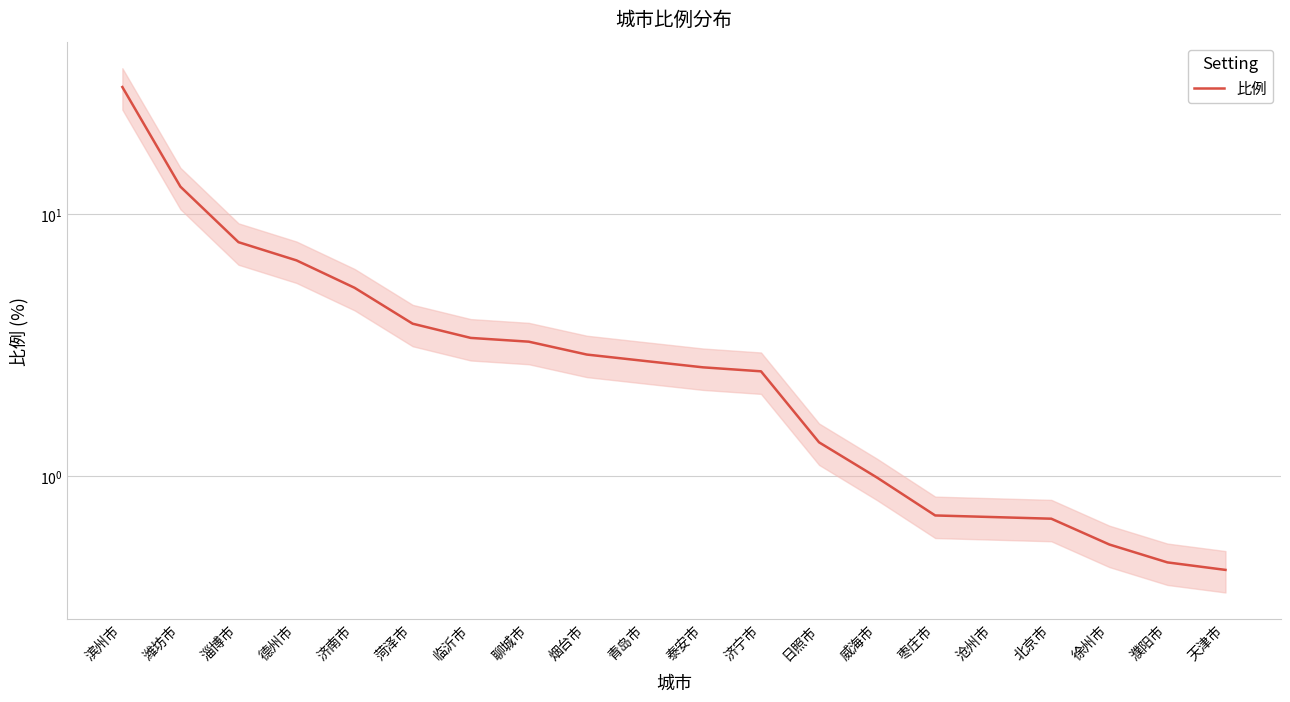

At which category does the chart reach its minimum across all series?

天津市